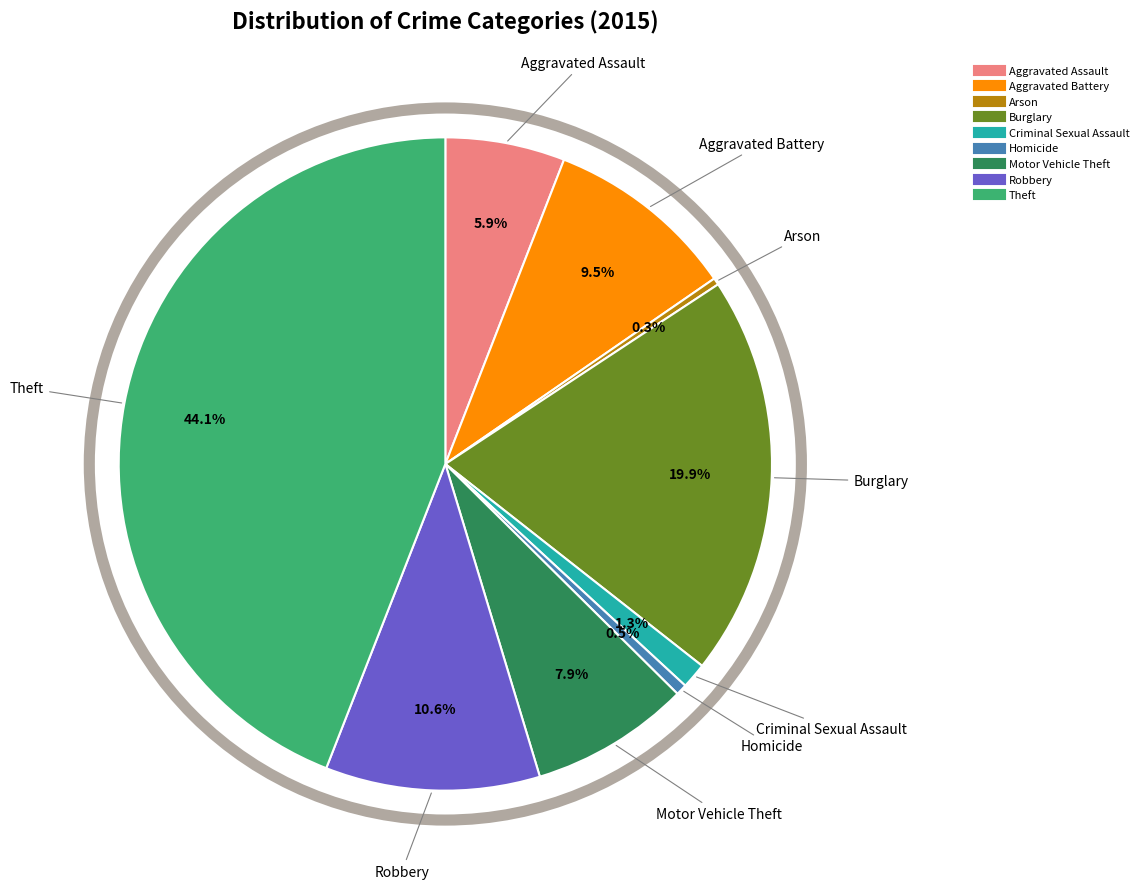

To the nearest percent, what is the difference between the largest and smallest slice percentages?

44%